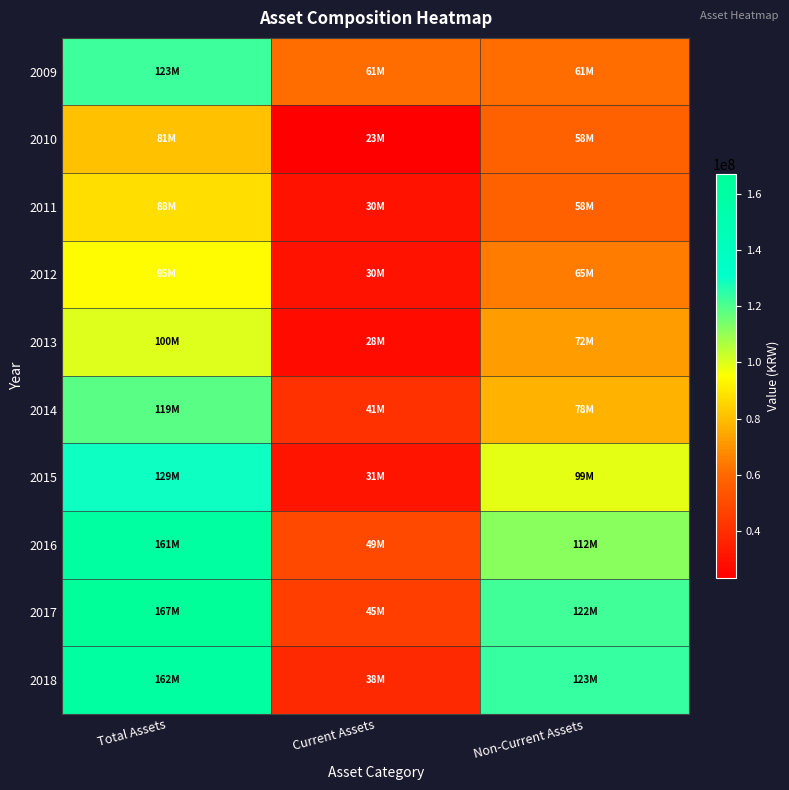

Which series has the largest range (max minus min)?

2018